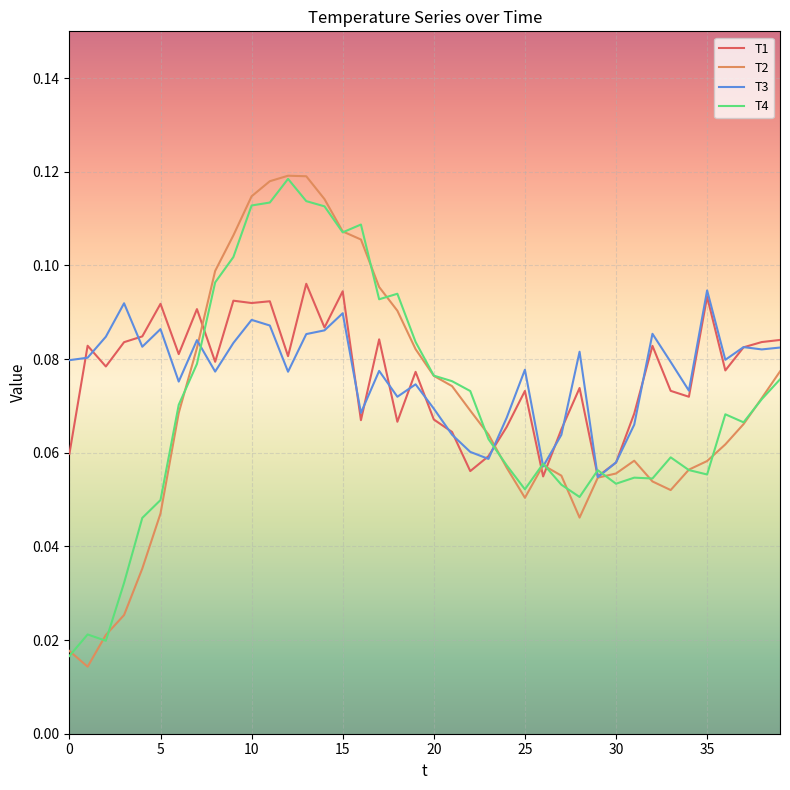

Which series has the widest spread of values?

T2